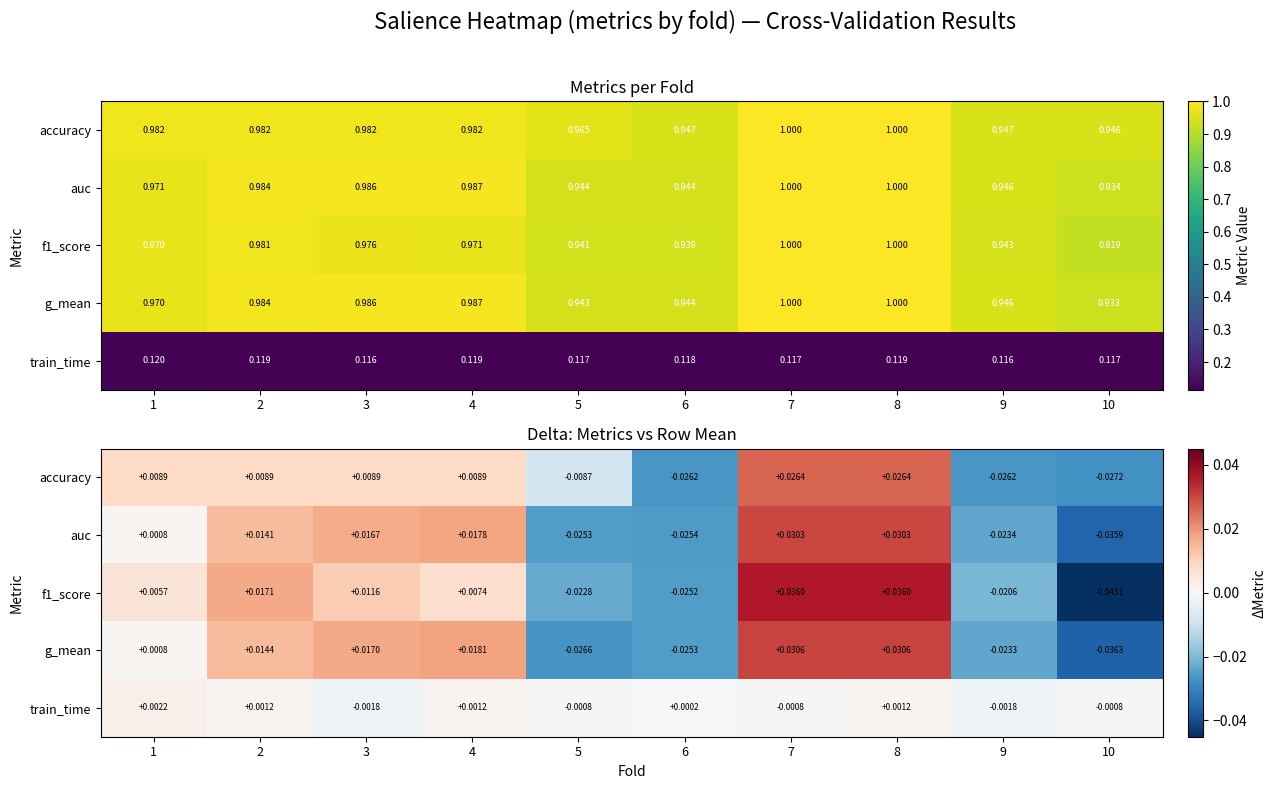

How many series are shown in this chart?

5